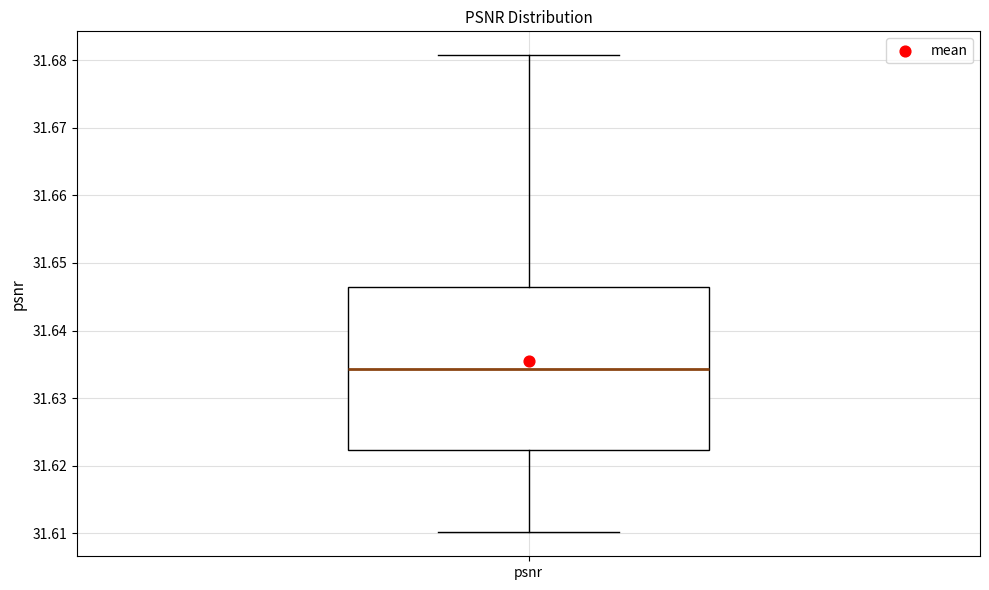

Where does the upper whisker of the box for psnr end on the y-axis? The values are not printed on the chart, so give them approximately, as read against the axis.

31.681